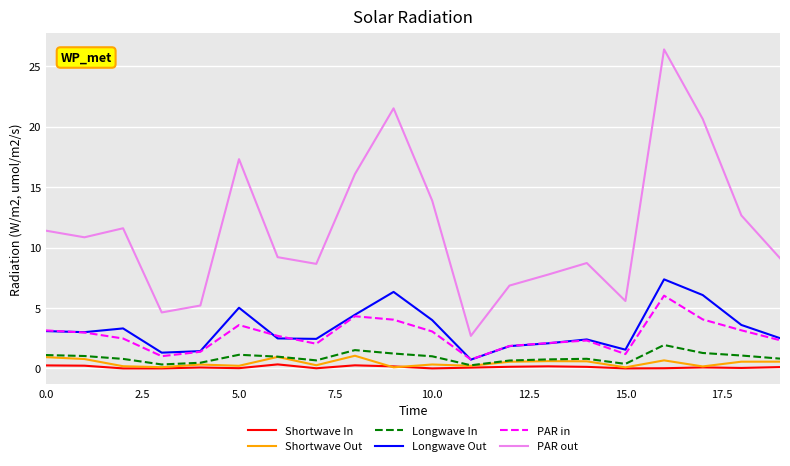

Which series has the widest spread of values?

PAR out